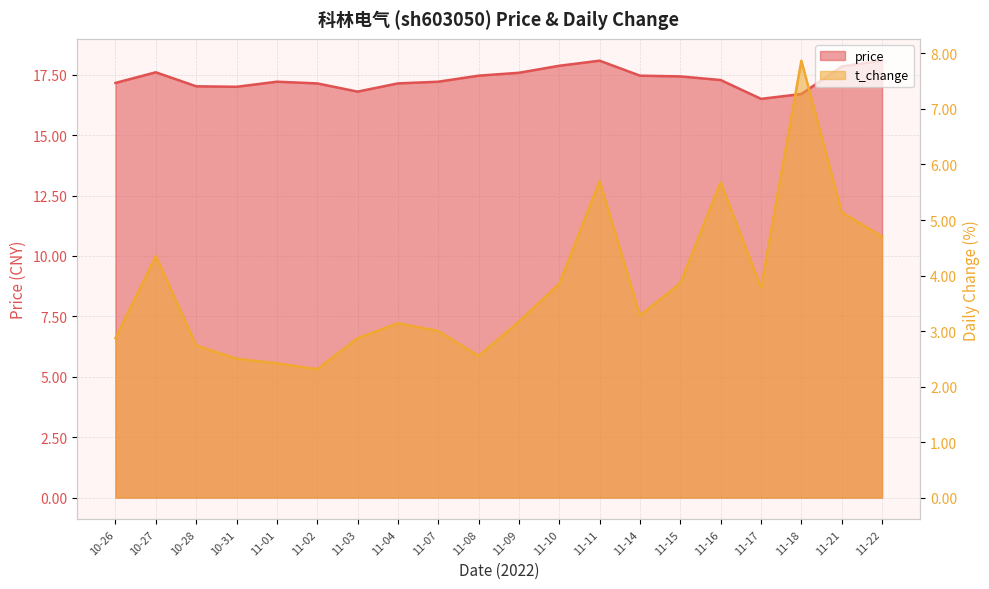

Reading left to right, transcribe all the data shown in this chart.

price: 17.2	17.6	17.0	17.0	17.2	17.1	16.8	17.1	17.2	17.5	17.6	17.9	18.1	17.5	17.4	17.3	16.5	16.7	17.8	18.1
t_change: 2.9	4.3	2.7	2.5	2.4	2.3	2.9	3.1	3.0	2.5	3.2	3.9	5.7	3.3	3.9	5.7	3.8	7.9	5.1	4.7